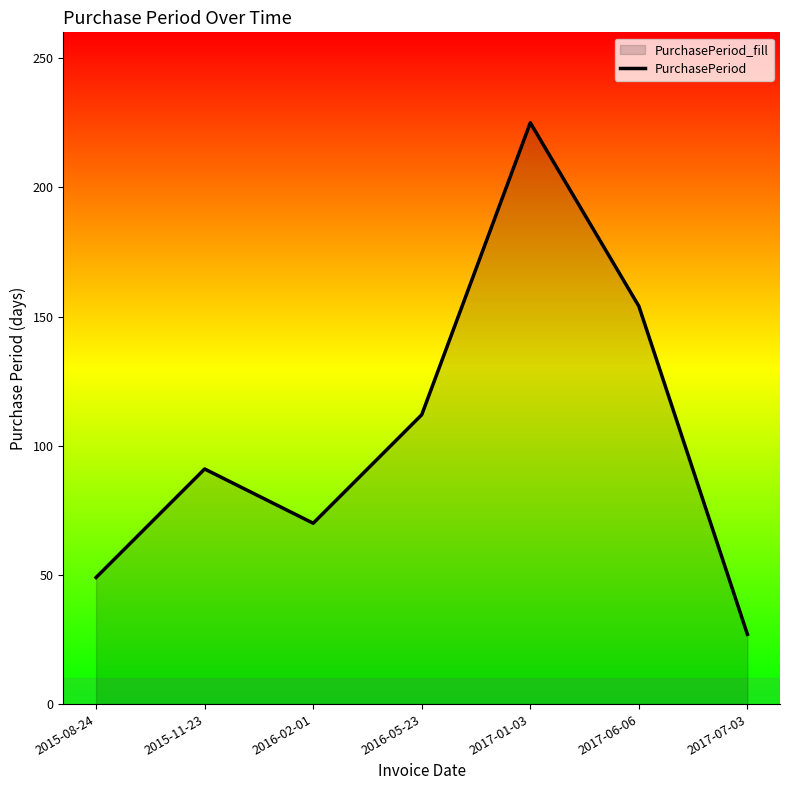

Rank the categories by value from lowest to highest.

2017-07-03, 2015-08-24, 2016-02-01, 2015-11-23, 2016-05-23, 2017-06-06, 2017-01-03